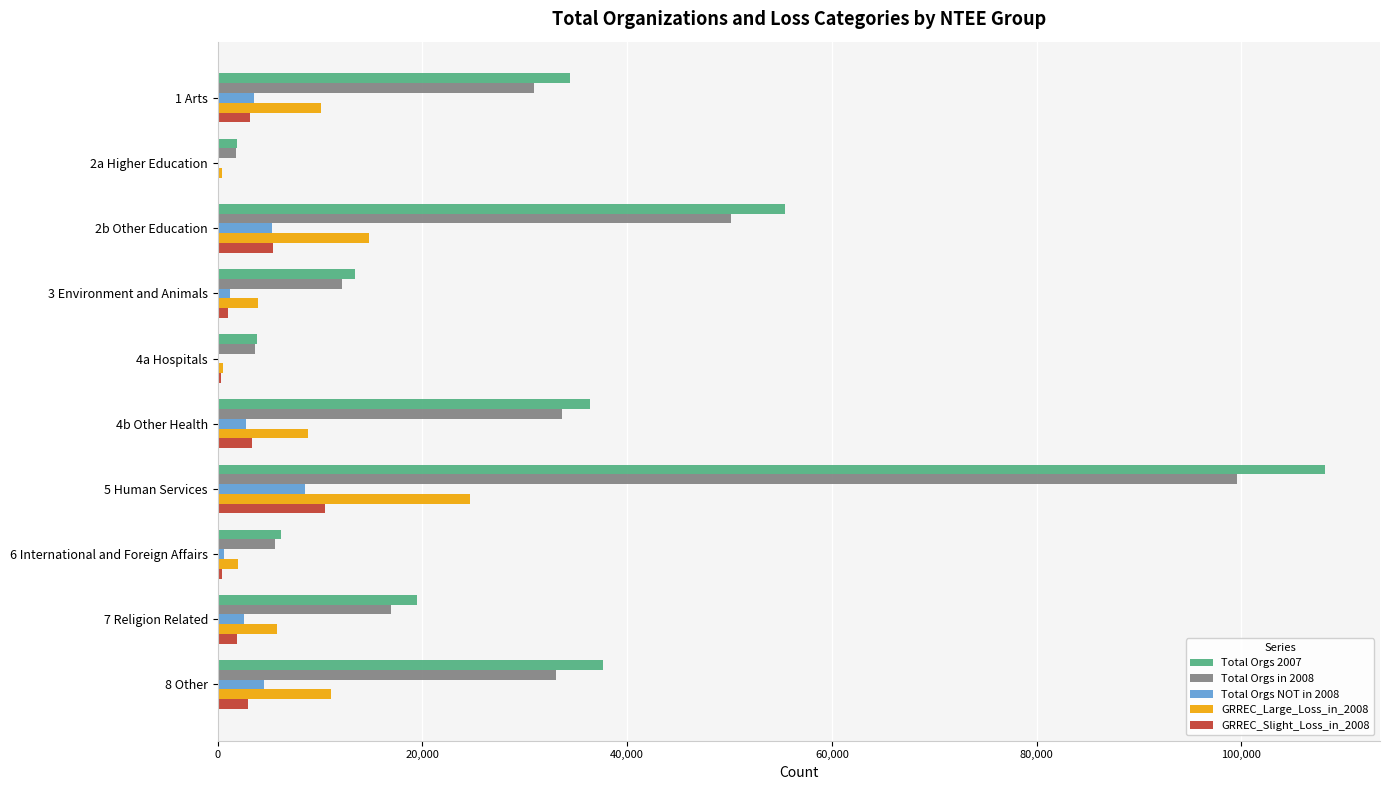

At which label does Total Orgs NOT in 2008 reach its peak?

5 Human Services